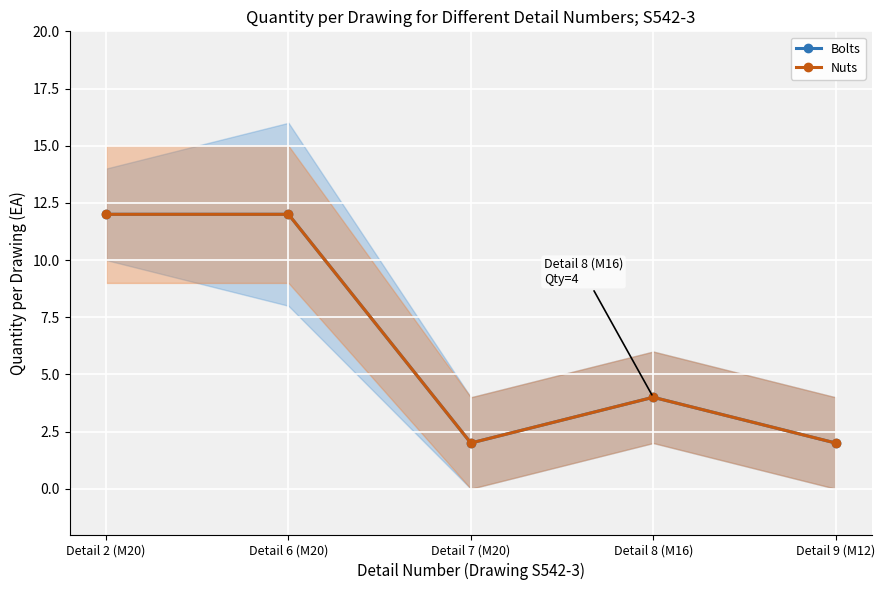

How many series are shown in this chart?

2